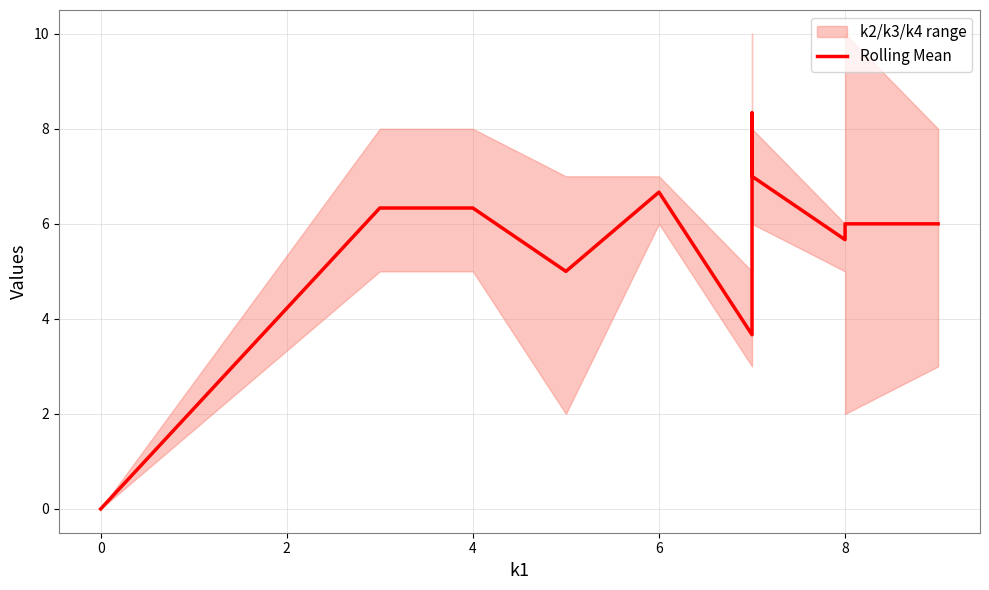

How many data points are less than 6?

5